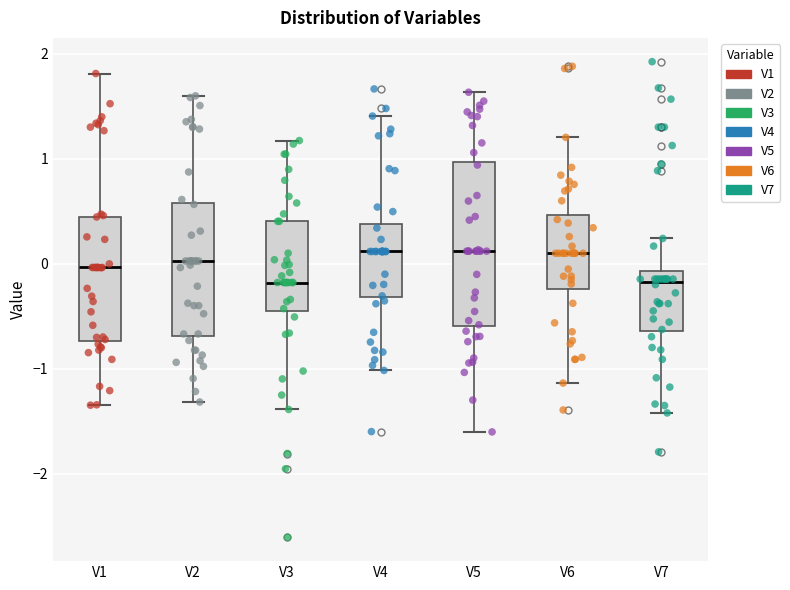

Comparing the boxes themselves (not the whiskers), which one is the tallest?

V5